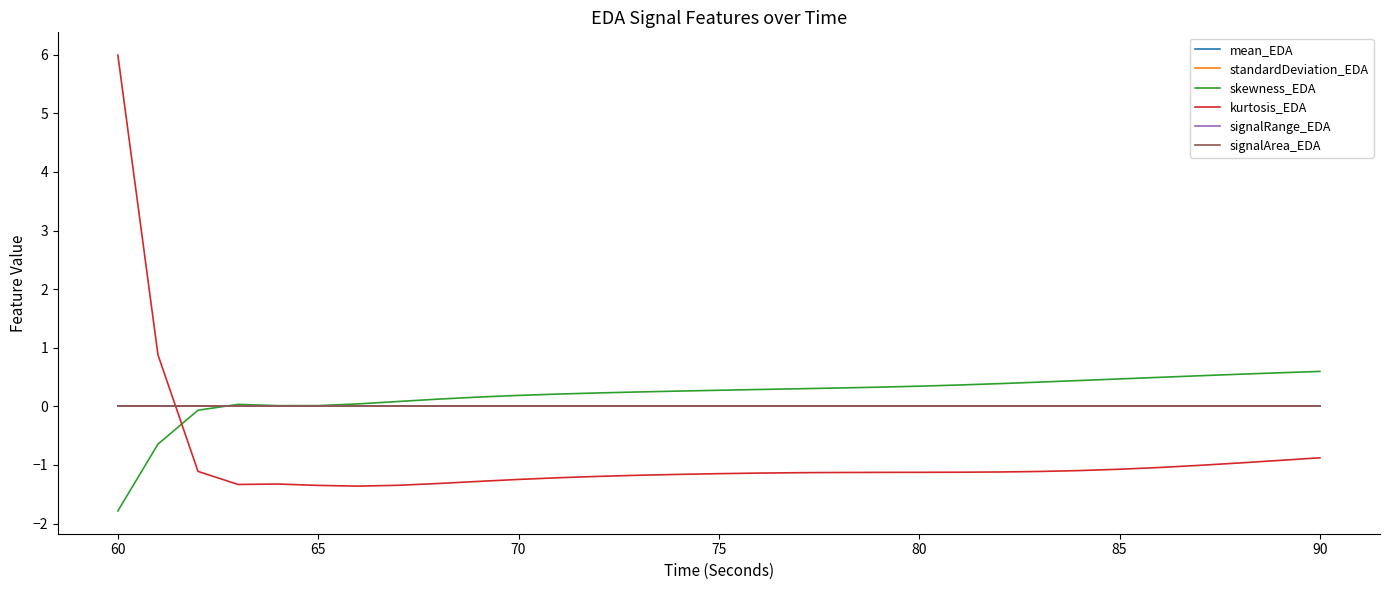

Does the chart display data point markers on the line(s)?

No